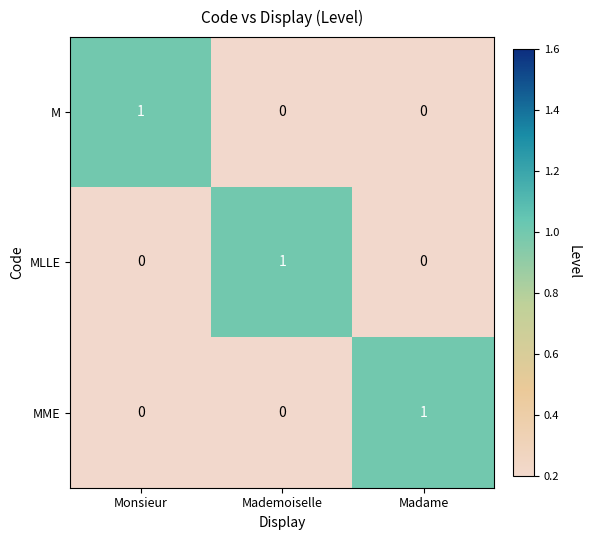

What is the difference between the highest and lowest values at Madame?

1